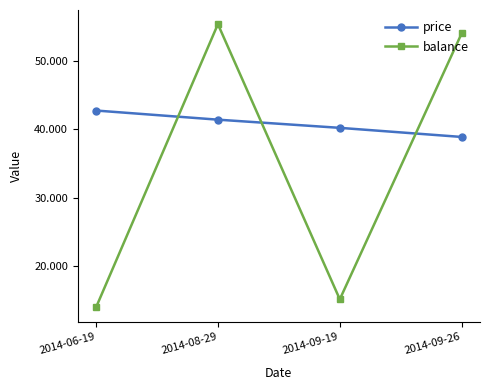

How many data points in balance are above 54?

2